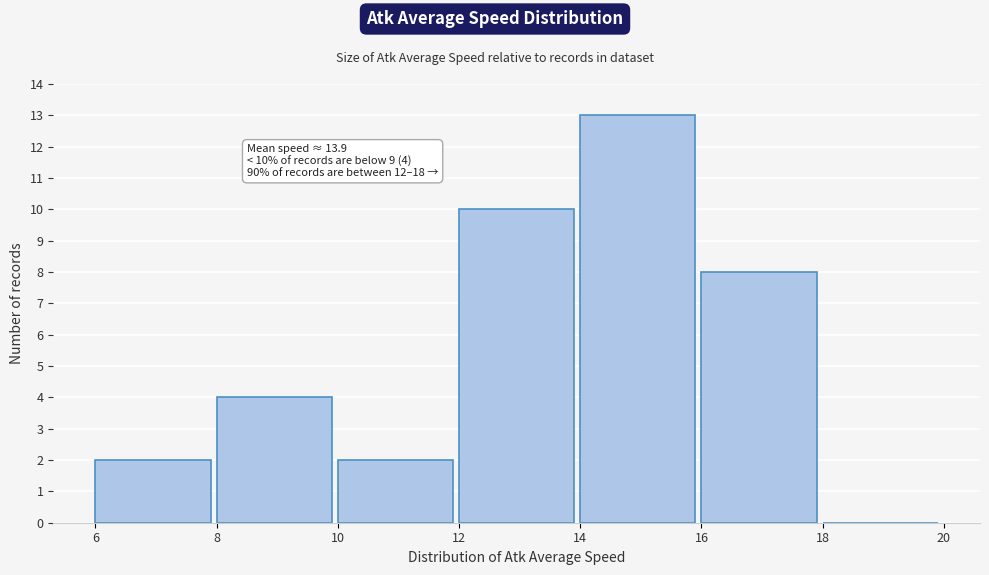

Over which range of the x-axis is the bar tallest?

14 to 16